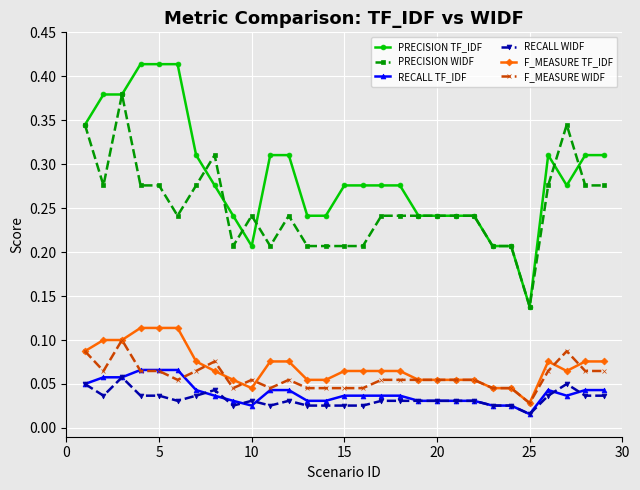

True or false: RECALL WIDF and F_MEASURE TF_IDF intersect in this chart.

False